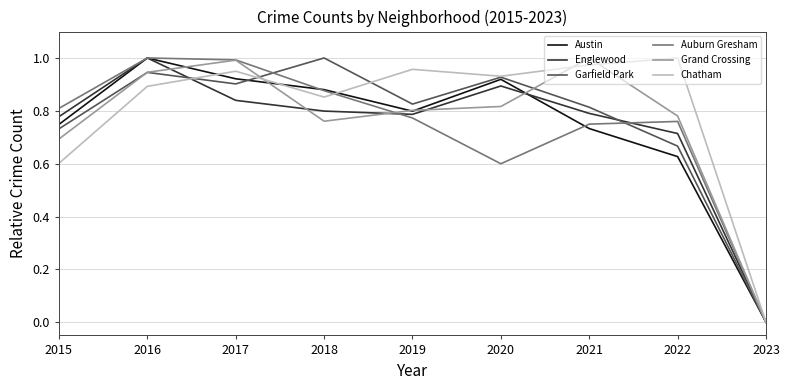

True or false: Auburn Gresham has a value of 0.8 at 2022.

True